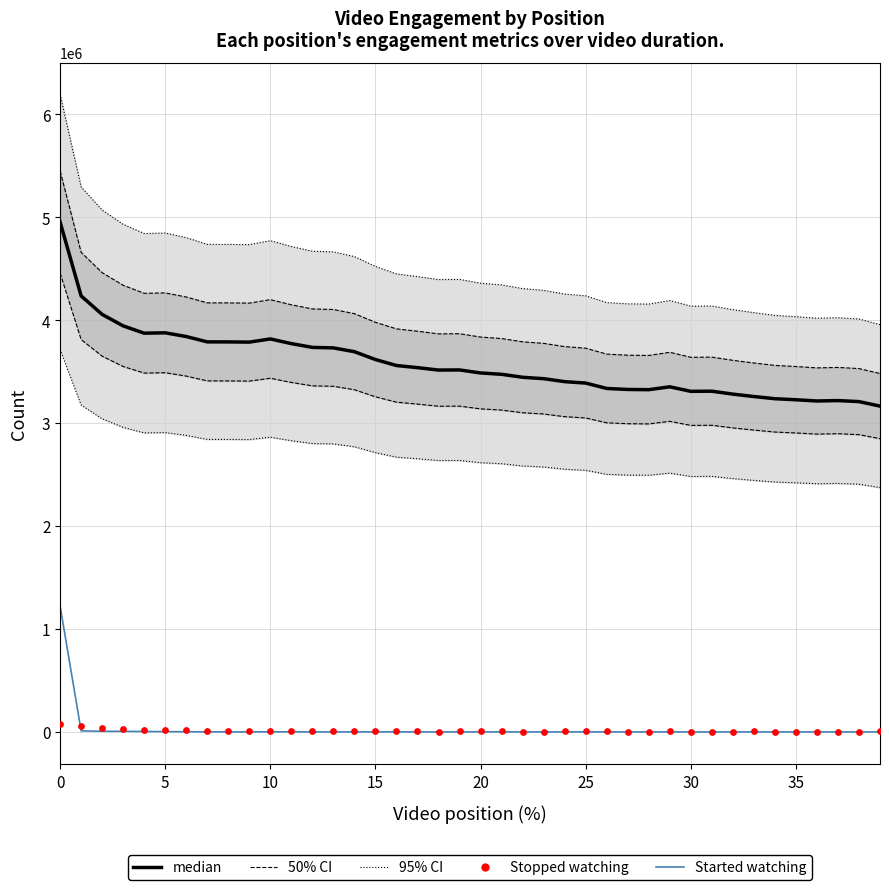

Which series has the largest Y range (max minus min)?

95% CI